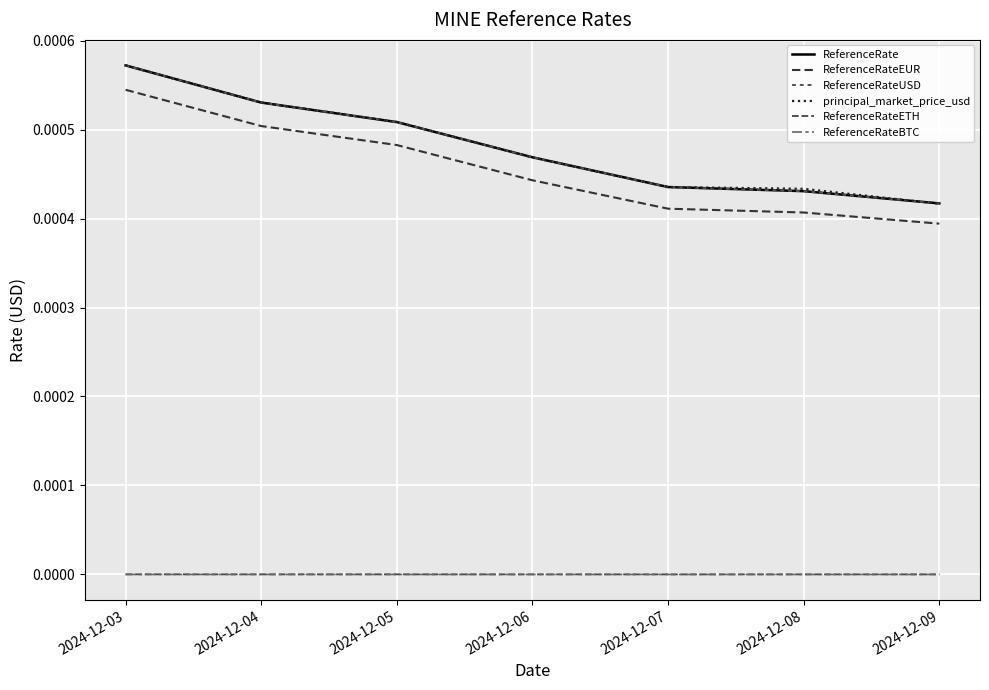

Does the chart display data point markers on the line(s)?

No